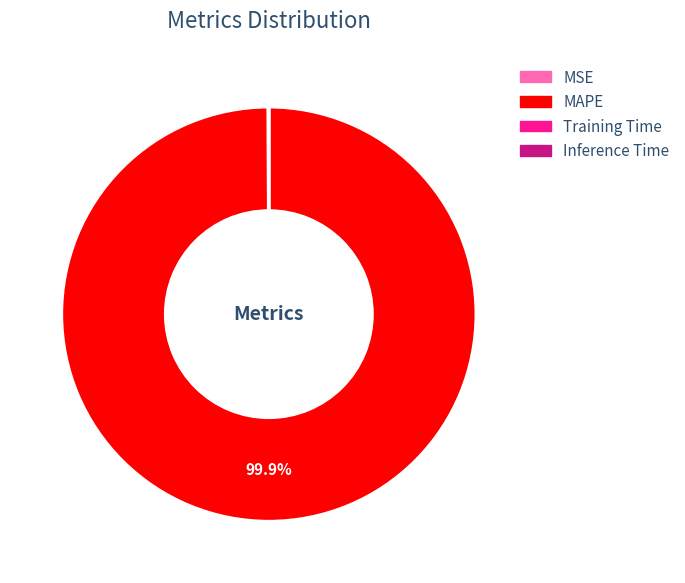

Which category has the biggest portion of the pie?

MAPE